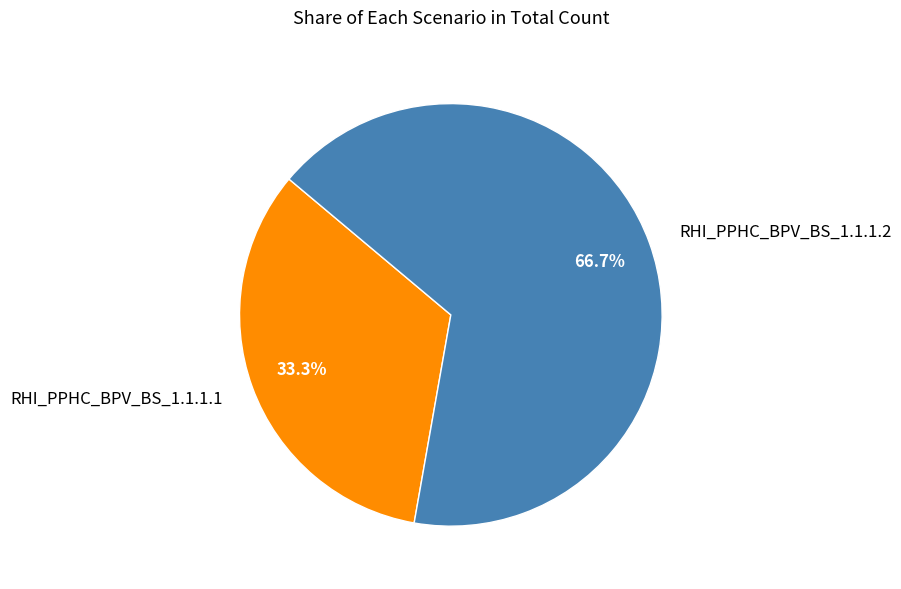

How many slices are in this pie chart?

2